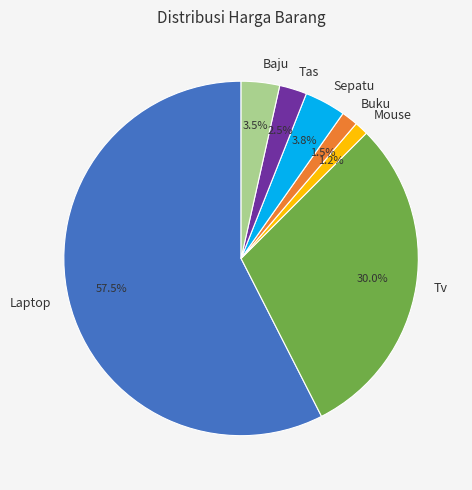

Which category has the biggest portion of the pie?

Laptop